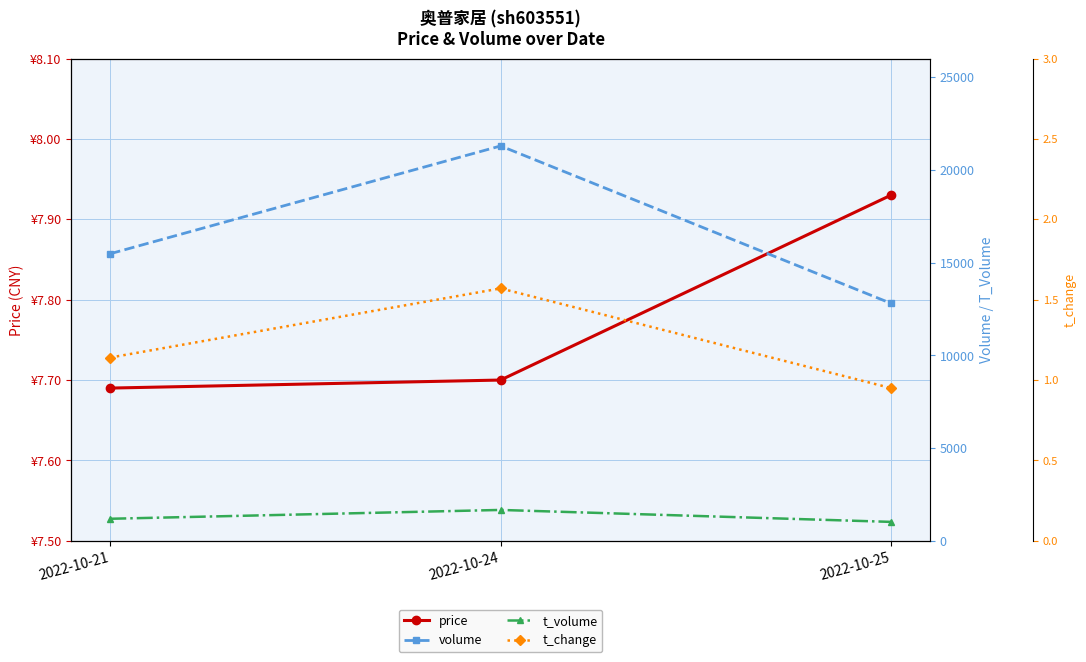

How many data points in volume are above 15477?

1